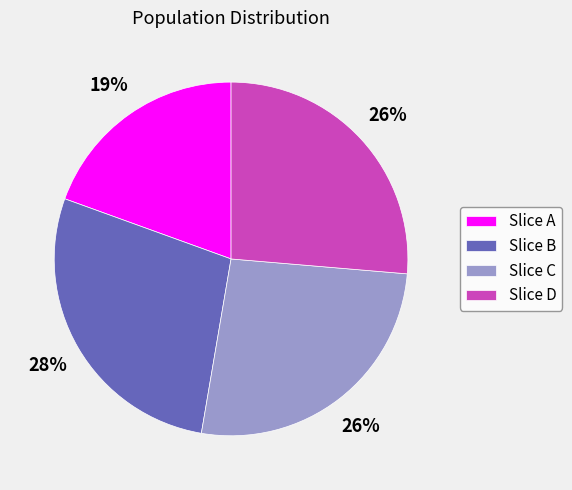

Which category has the smallest portion of the pie?

Slice A